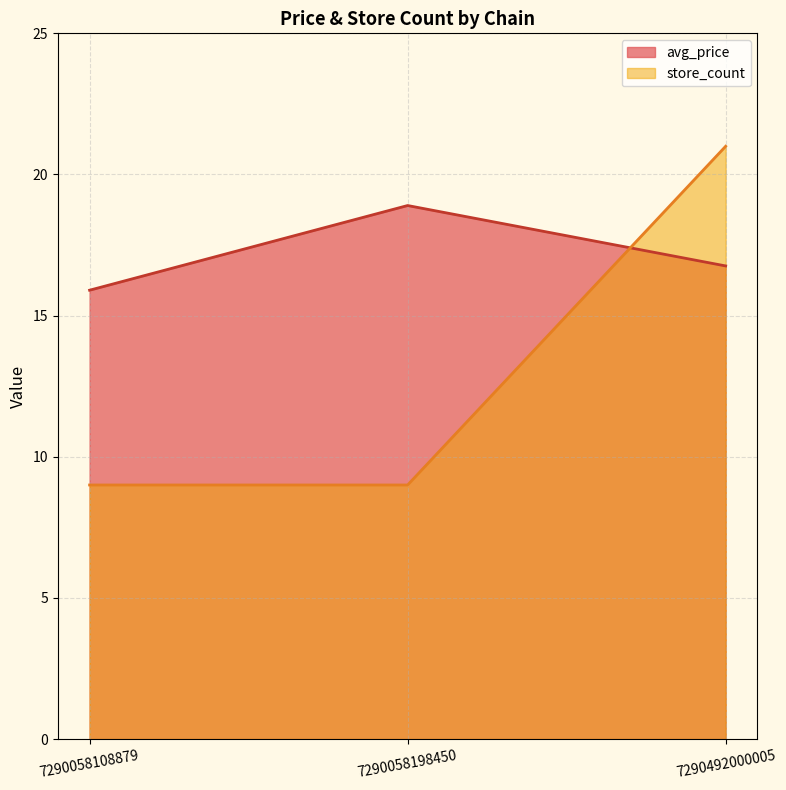

Rank the series by their average value, from lowest to highest.

store_count, avg_price